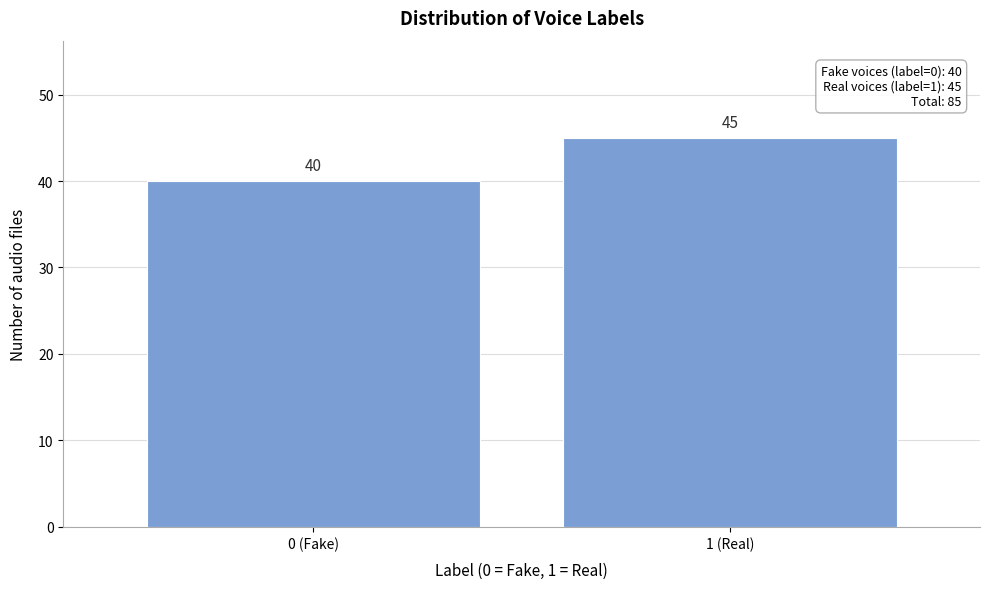

Reading left to right, what are all the values shown in this chart?

40	45